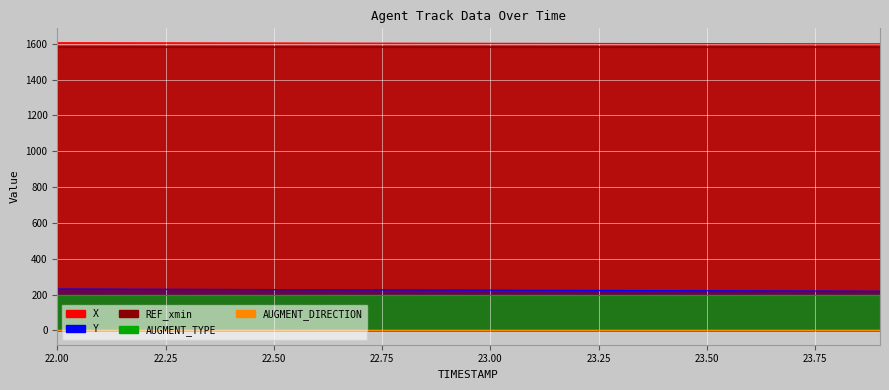

At how many categories does at least one series exceed 1581?

20